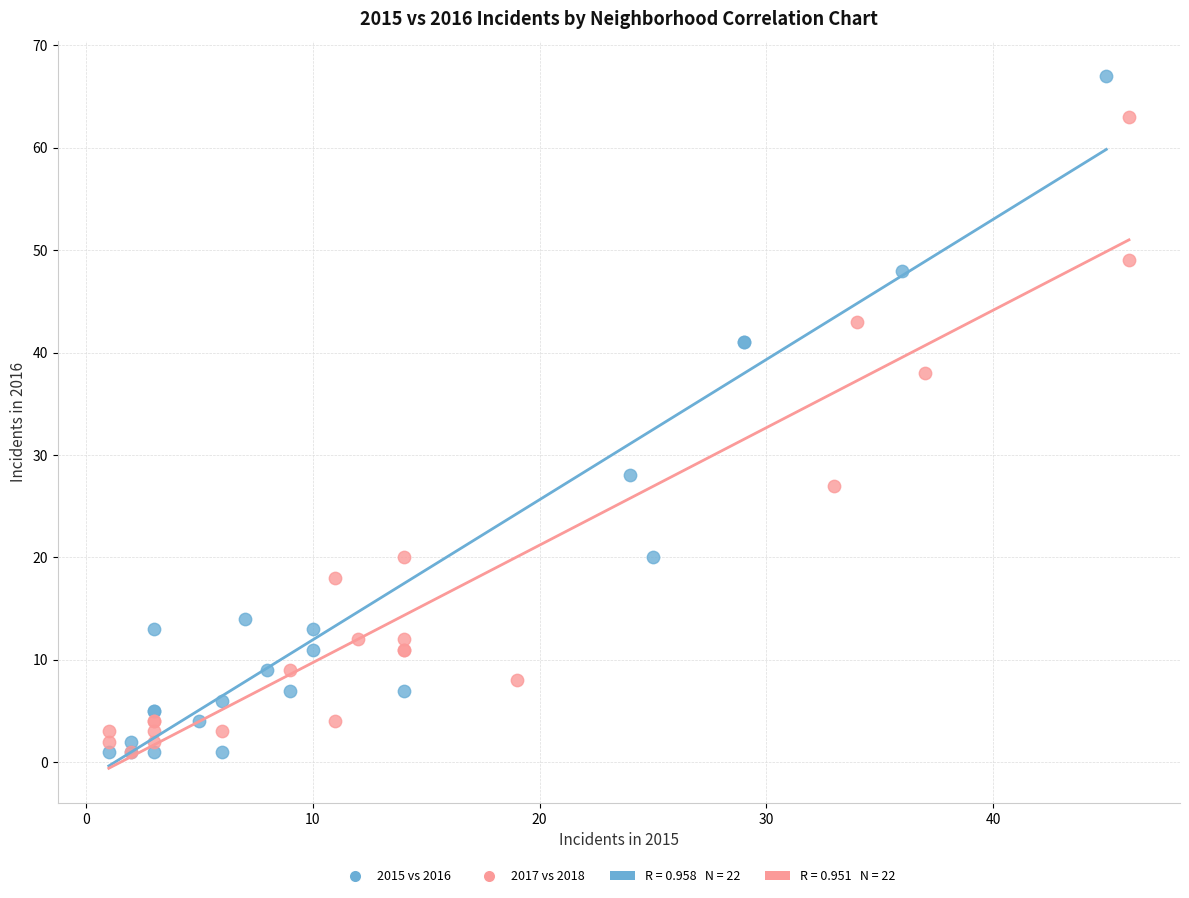

Which series contains the highest Y value?

2015 vs 2016